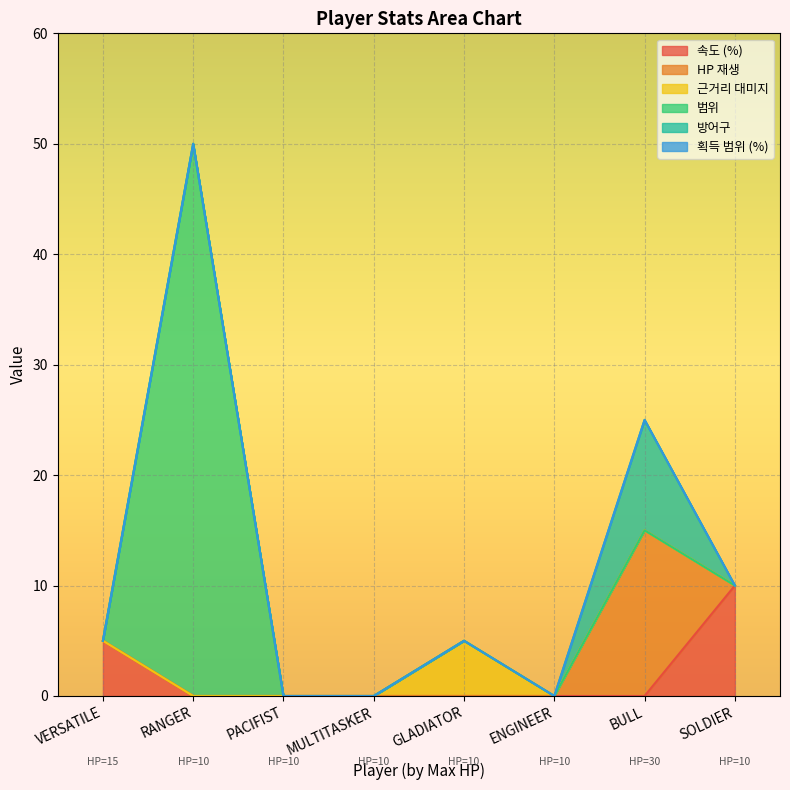

What is the sum of all 속도 (%) values?

15